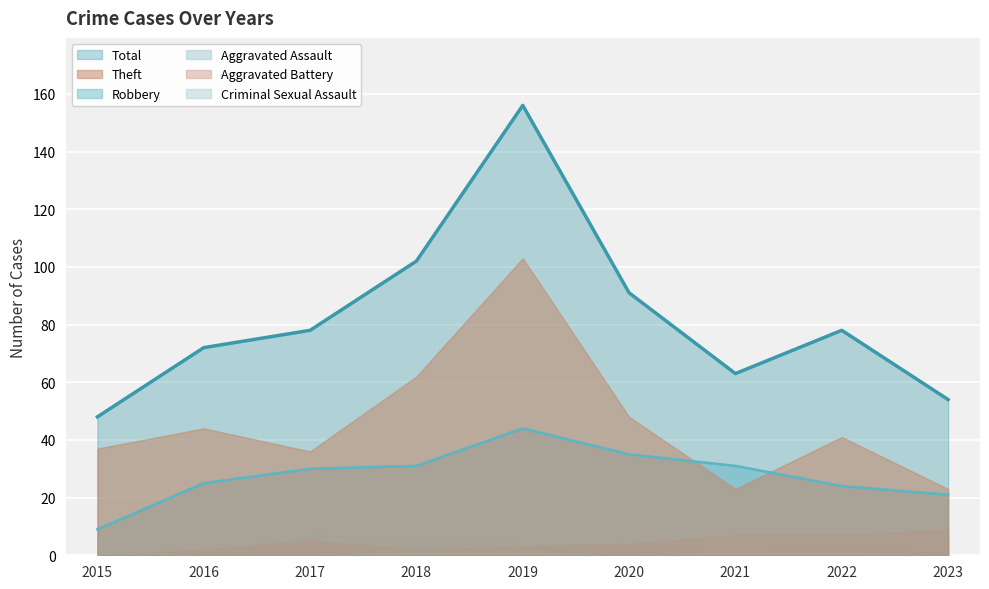

How many interior local peaks does the Aggravated Assault series have?

2